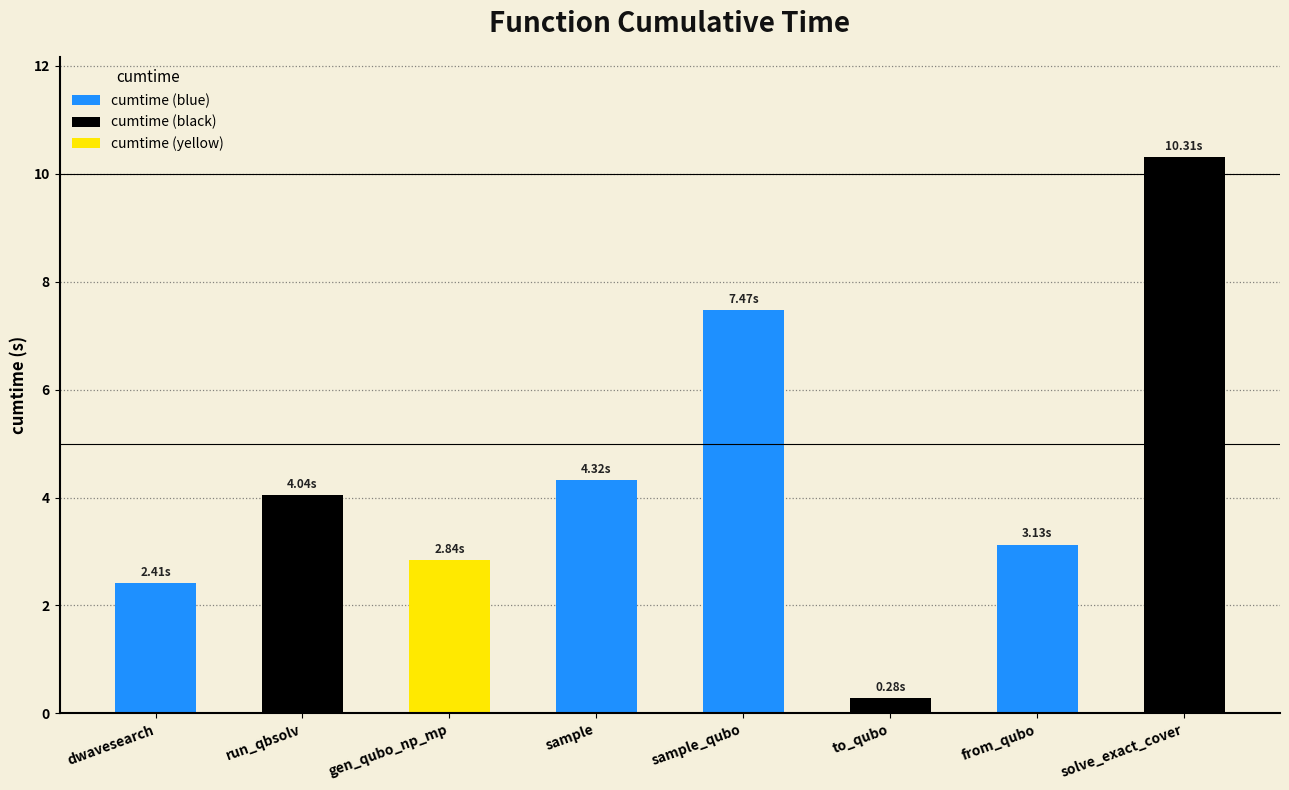

At which label does the data first exceed 4?

run_qbsolv